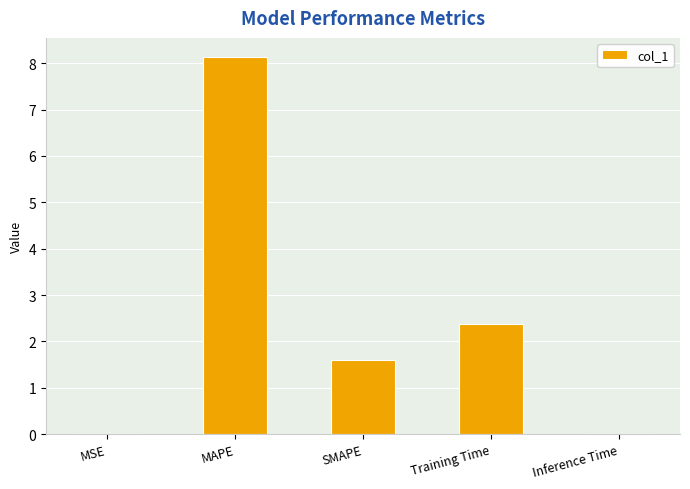

At which label is the value closest to 4?

Training Time